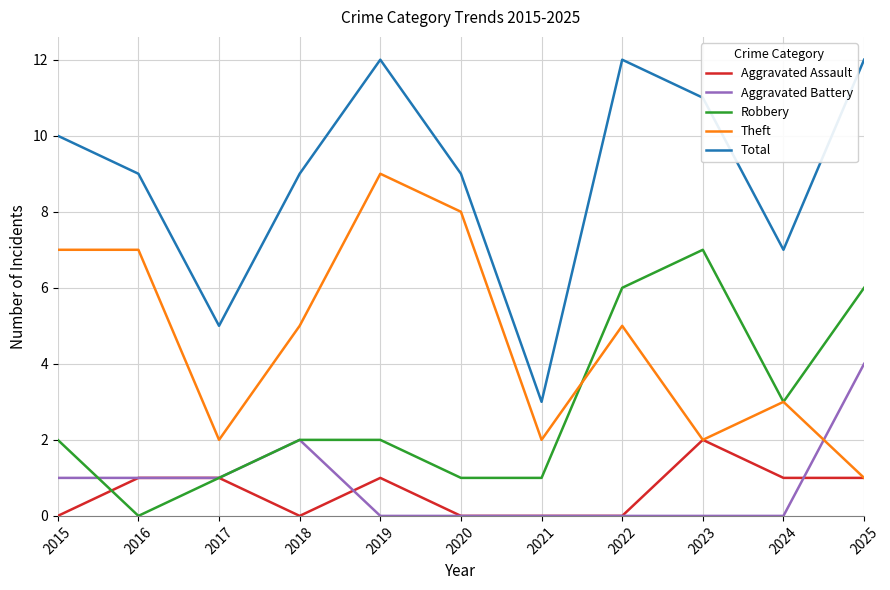

What is the difference between the highest and lowest values at 2019?

12